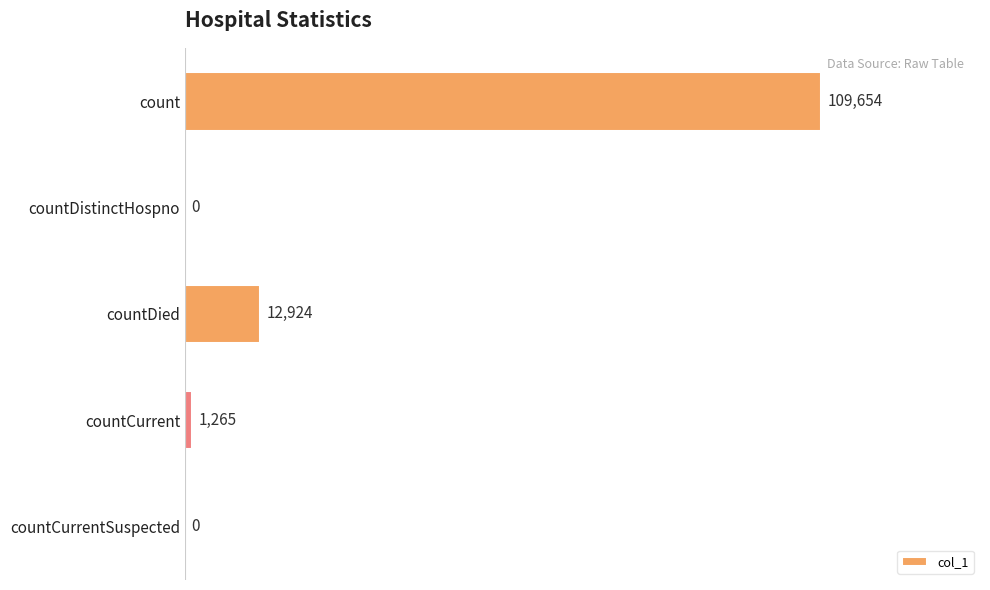

What is the sum of the values at count and countCurrentSuspected?

109654